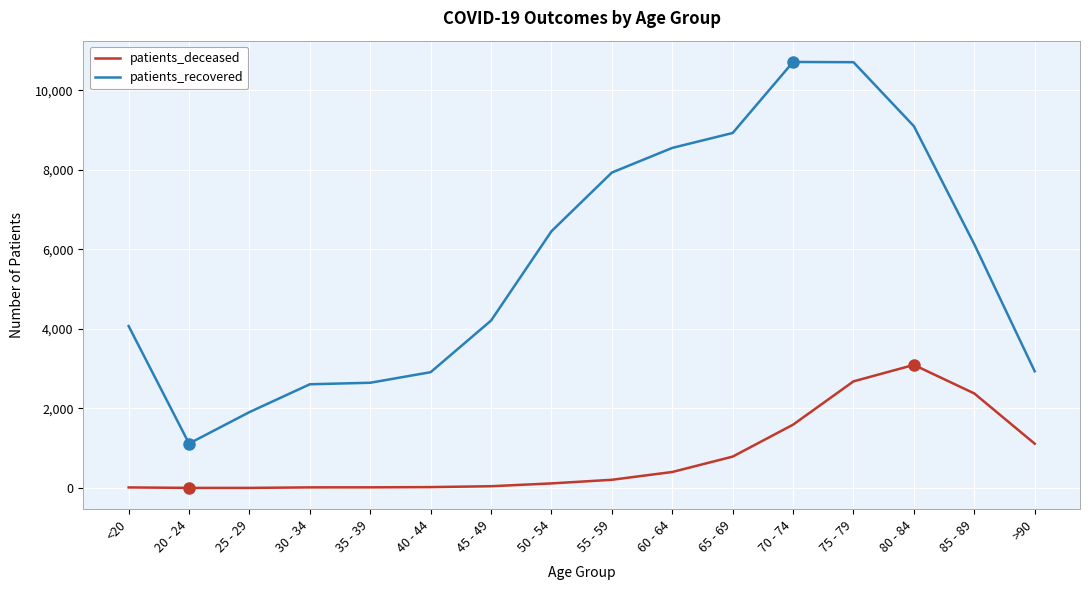

True or false: patients_deceased and patients_recovered cross at least once.

False